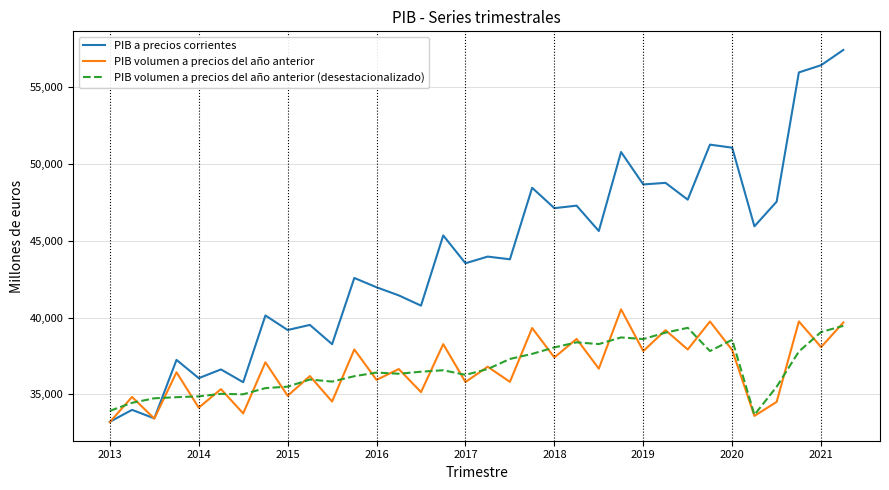

What is the maximum value for PIB volumen a precios del año anterior?

40536